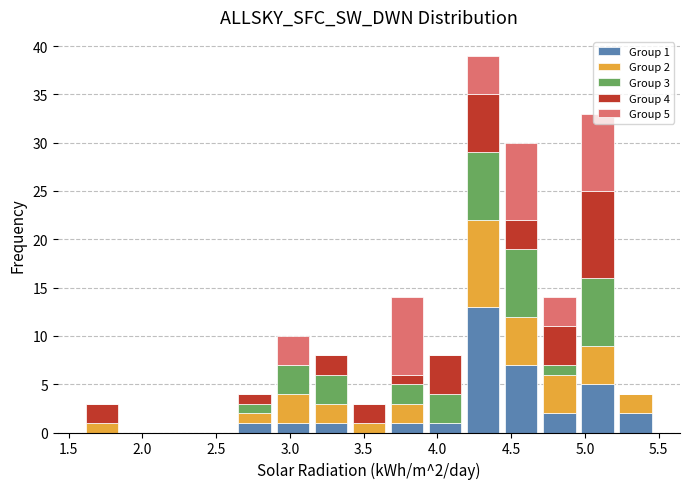

Which range on the x-axis has the tallest stacked bar (by total height)?

4.20 to 4.45